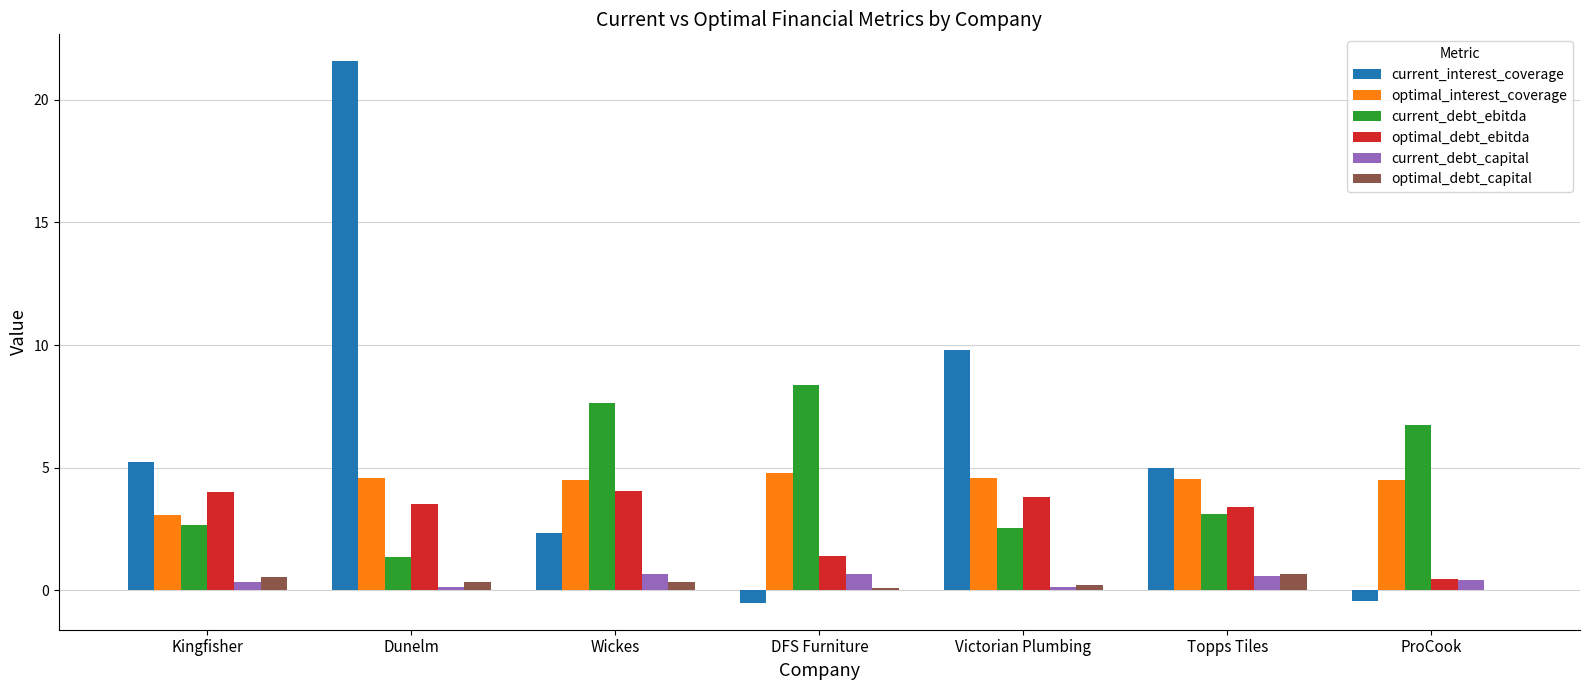

How many data points does each series have?

7